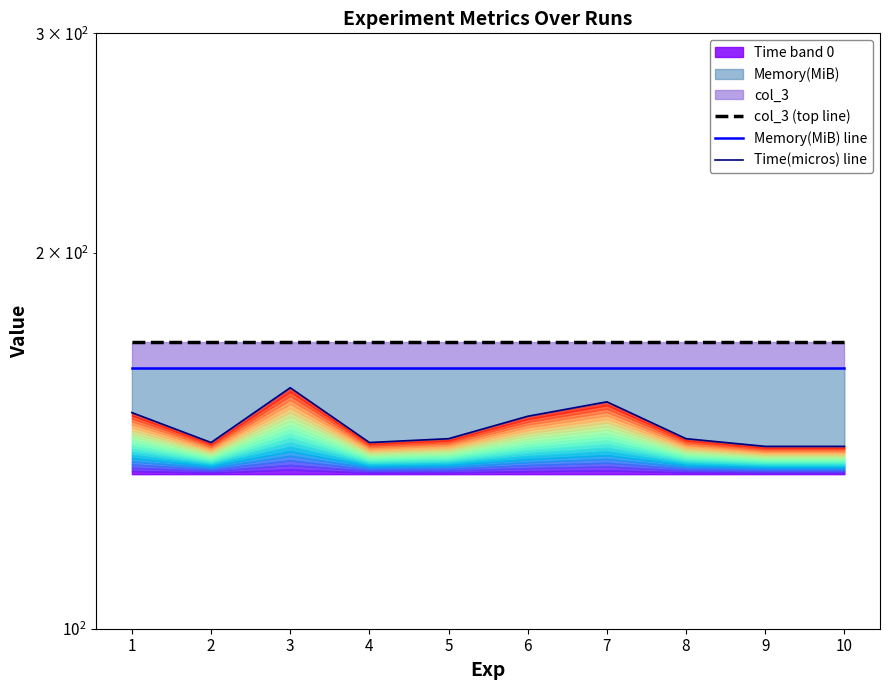

Read the col_3 (top line) value at 4.

169.7